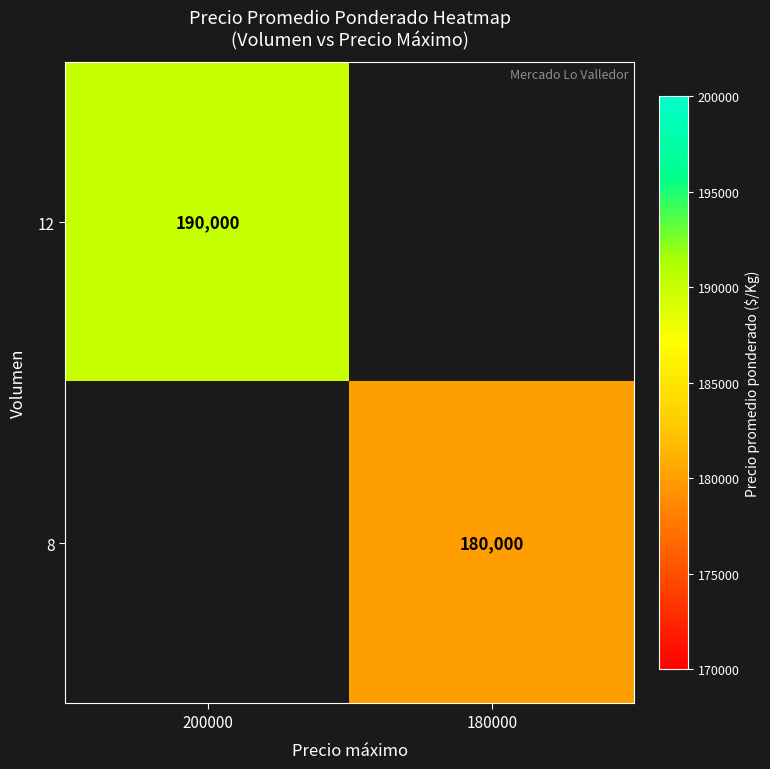

The 8 series shows 180000 at 180000. True or false?

True